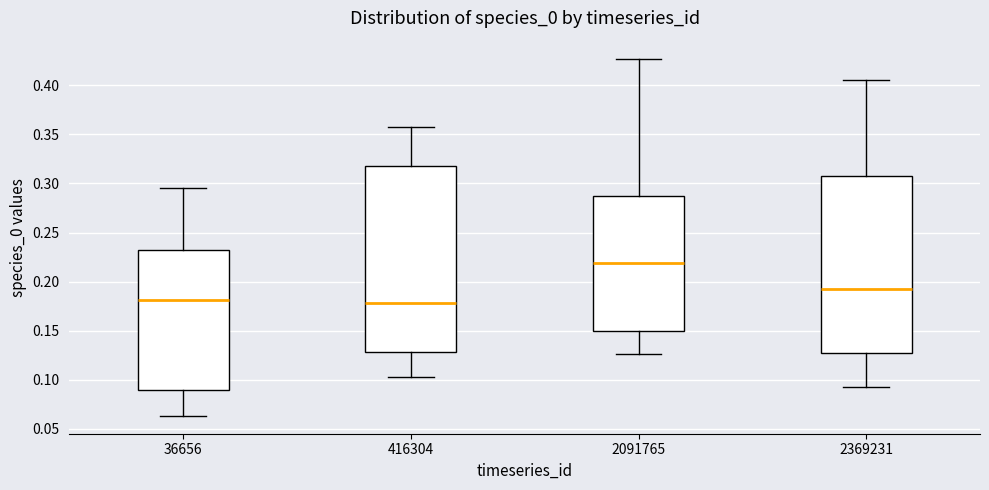

Reading left to right, read every box against the y-axis: the position of its median line, the range the box covers, and the ends of its whiskers. The values are not printed on the chart, so give them approximately, as read against the axis.

36656: median 0.180, box 0.090 to 0.230, whiskers 0.065 to 0.295
416304: median 0.180, box 0.130 to 0.320, whiskers 0.105 to 0.355
2091765: median 0.220, box 0.150 to 0.285, whiskers 0.125 to 0.425
2369231: median 0.195, box 0.130 to 0.305, whiskers 0.095 to 0.405